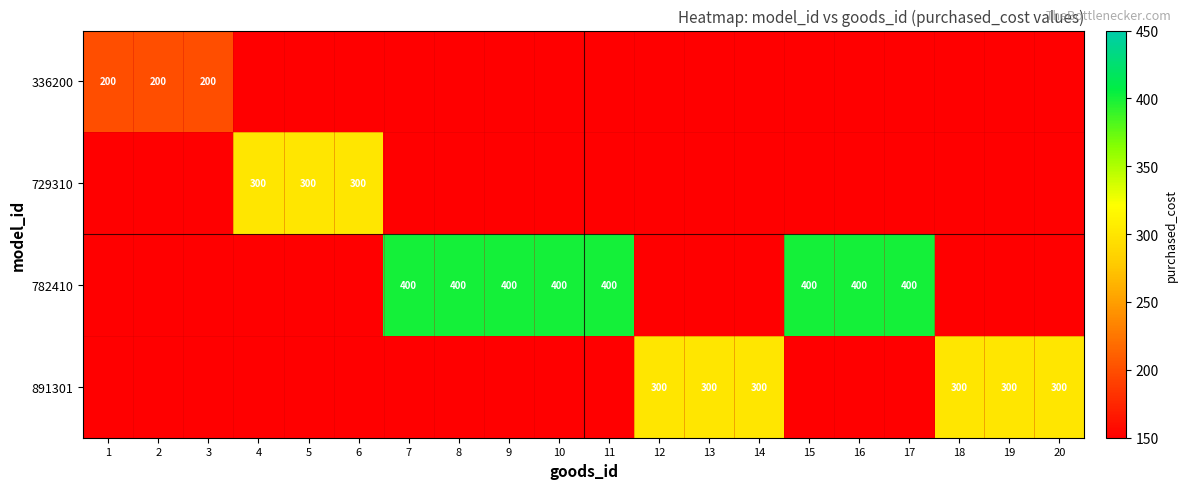

True or false: 782410 has a value of 181 at 9.

False